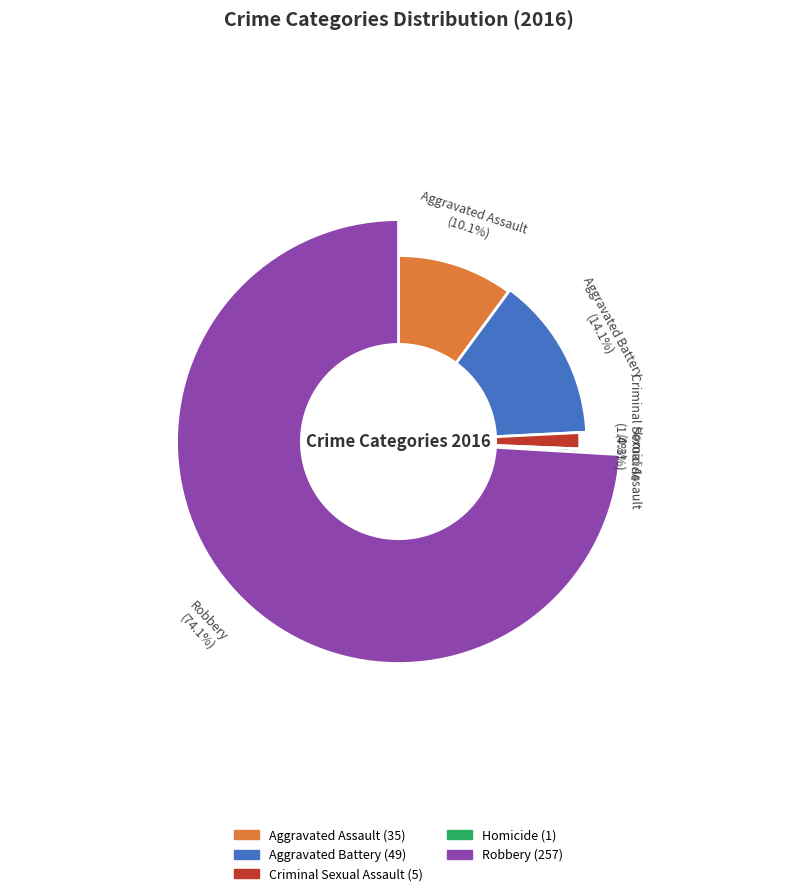

The Aggravated Assault slice represents 1% of the pie. True or false?

False